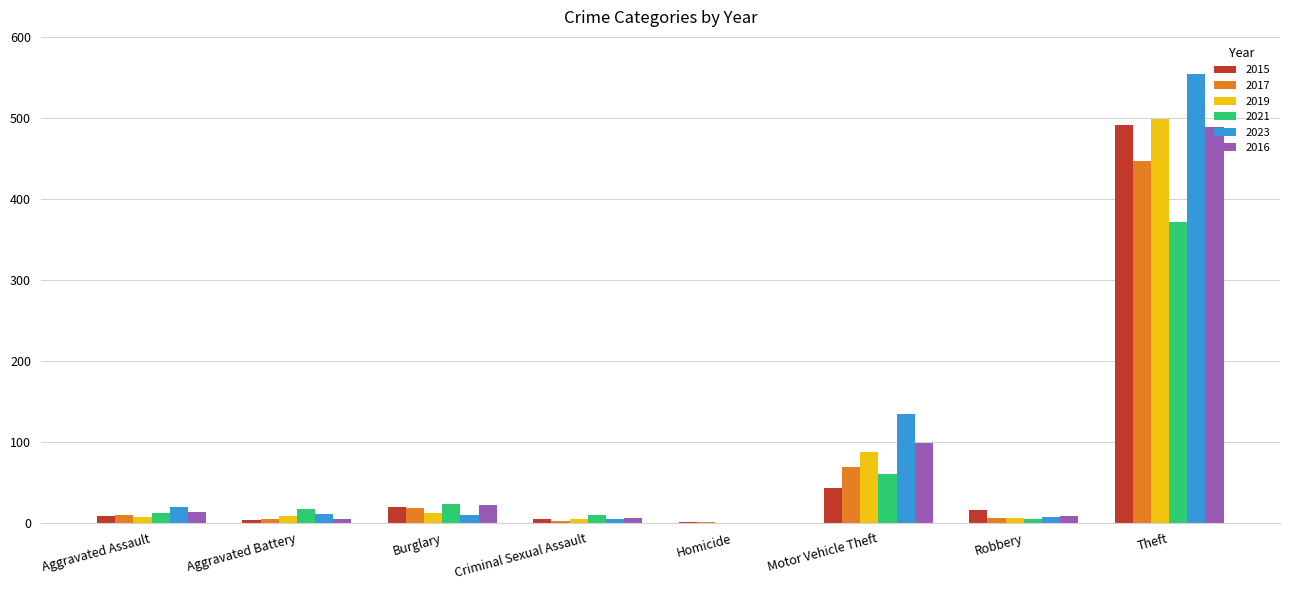

What is the sum of all 2021 values?

497